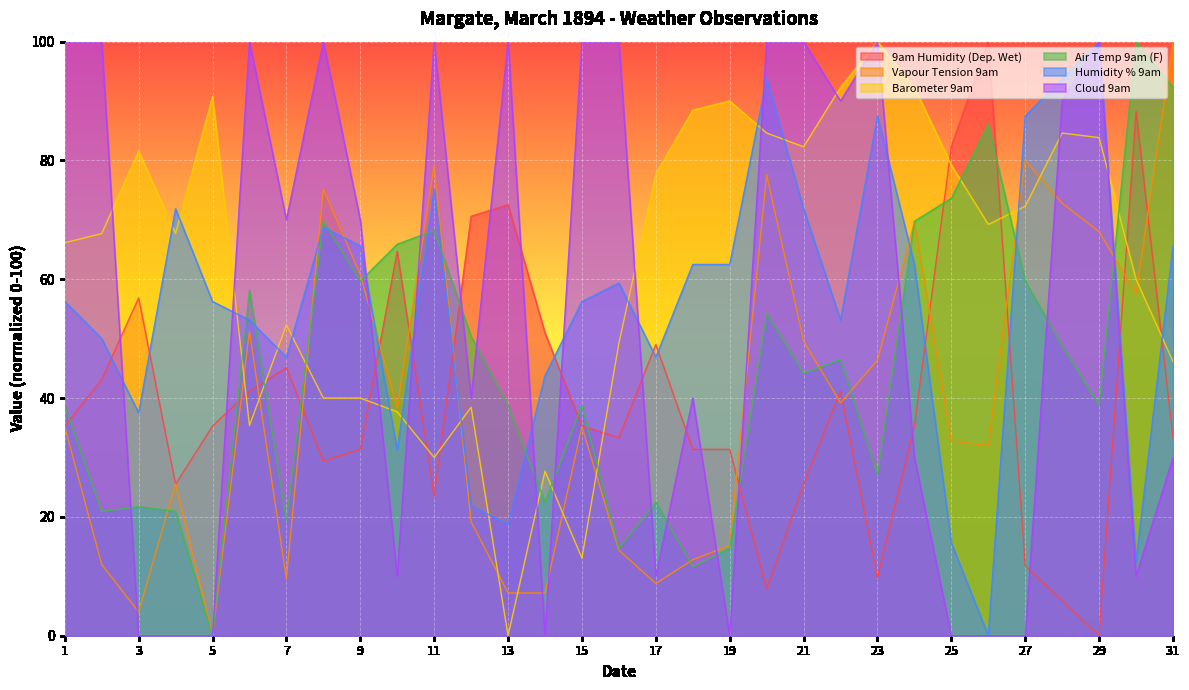

Rank the series by their maximum value, from lowest to highest.

9am Humidity (Dep. Wet), Vapour Tension 9am, Barometer 9am, Air Temp 9am (F), Humidity % 9am, Cloud 9am